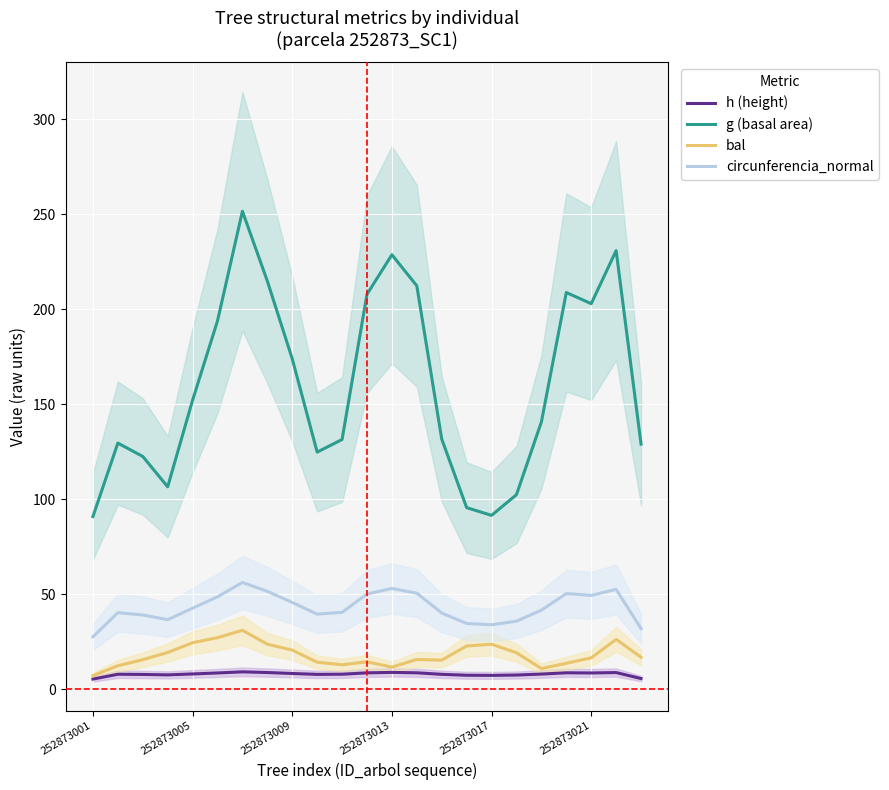

How many distinct data groups are displayed?

4